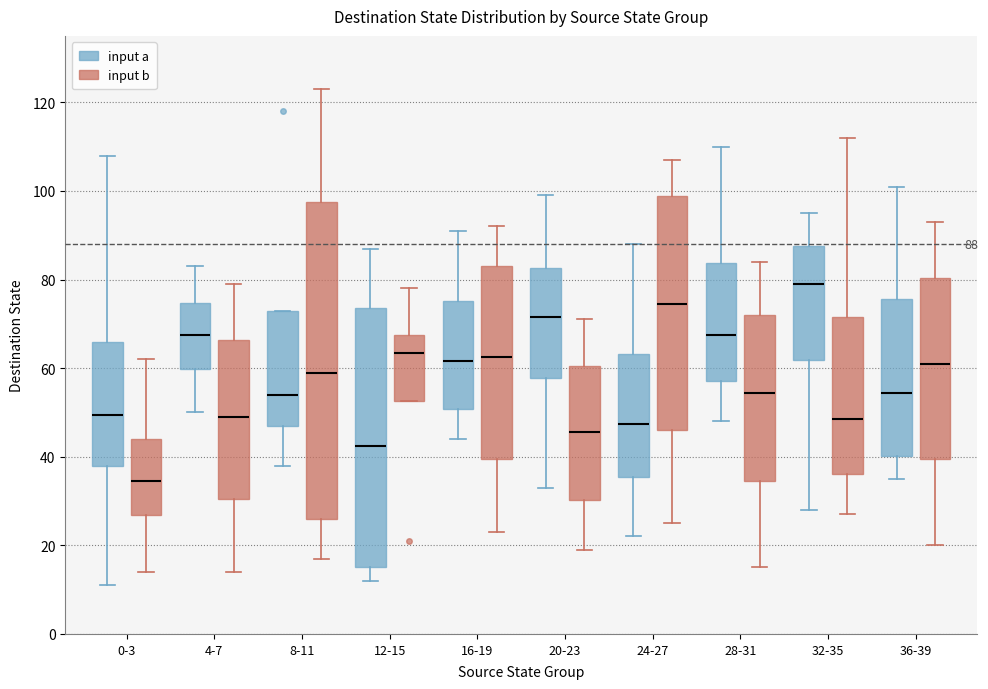

Which box's median line is the lowest?

0-3 (input b)